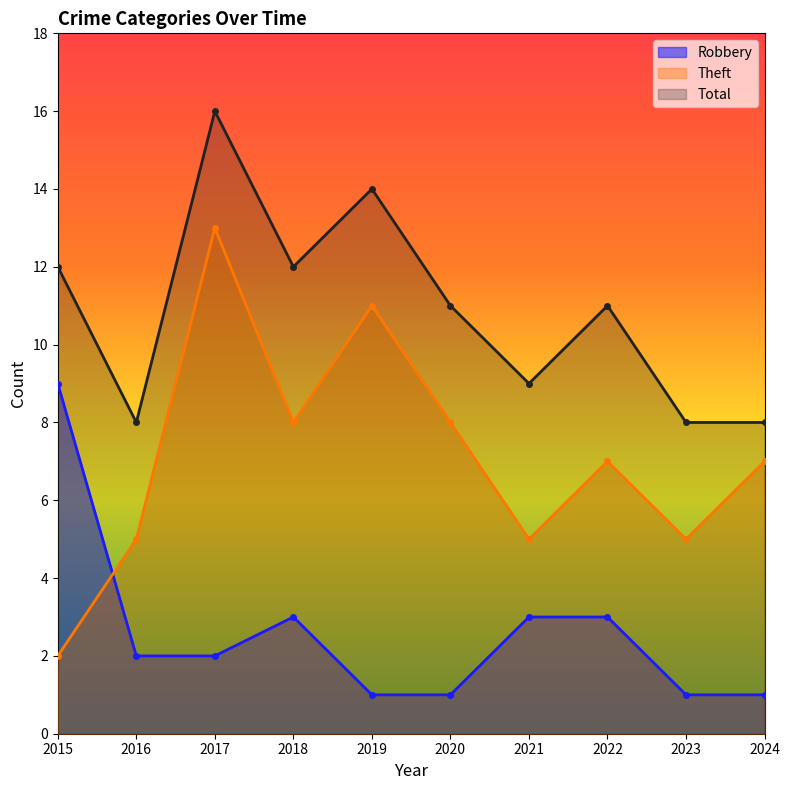

List the series in order of their peak value, highest first.

Total, Theft, Robbery